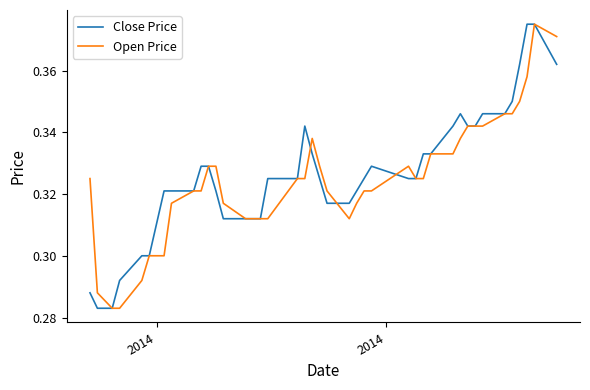

Does the chart have visible grid lines?

No